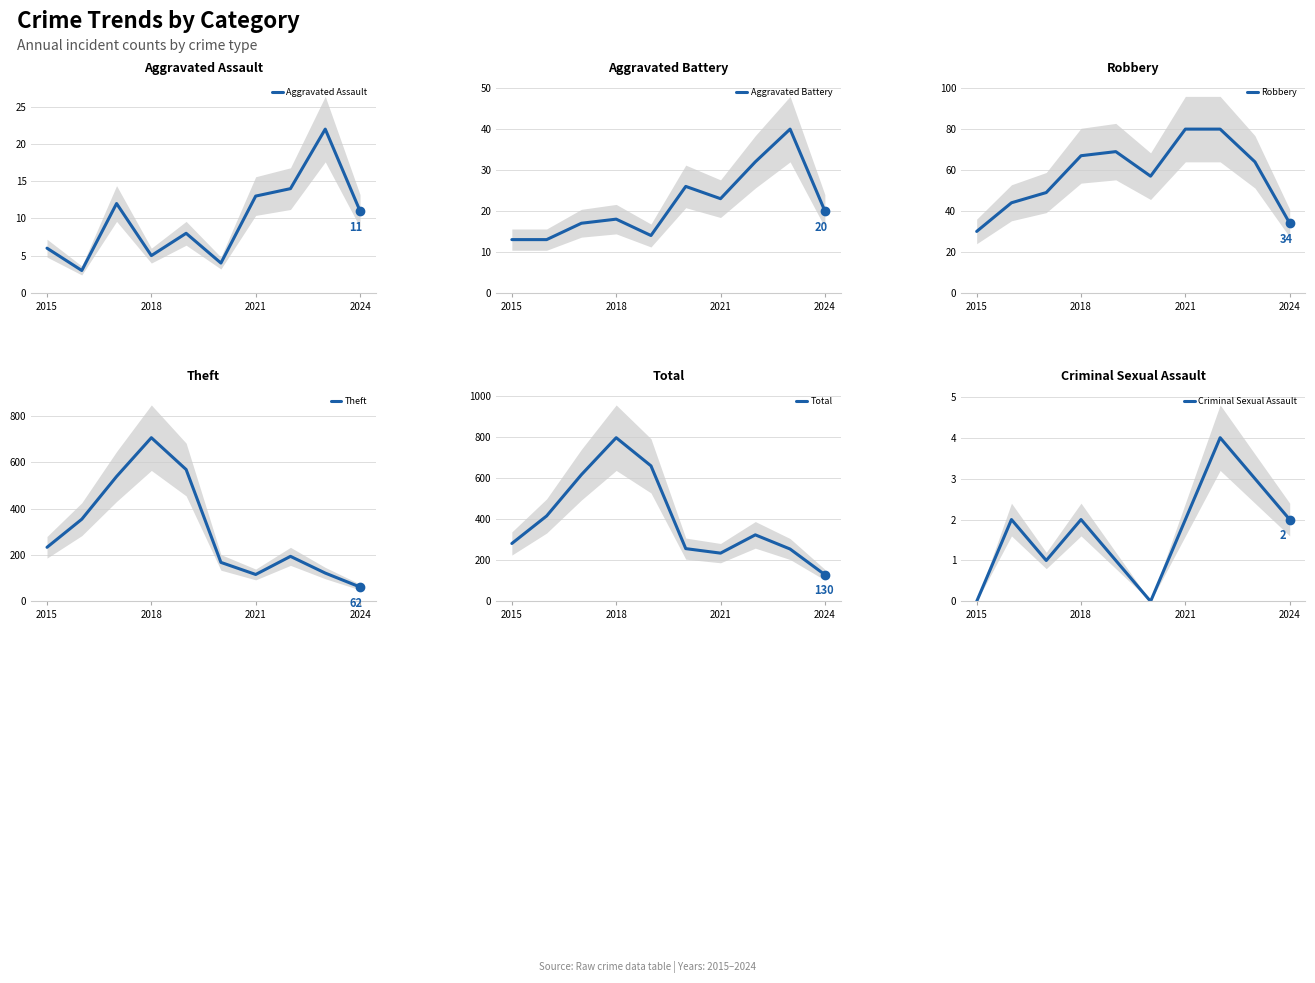

Is it true that Aggravated Assault equals 9 at 2018?

False